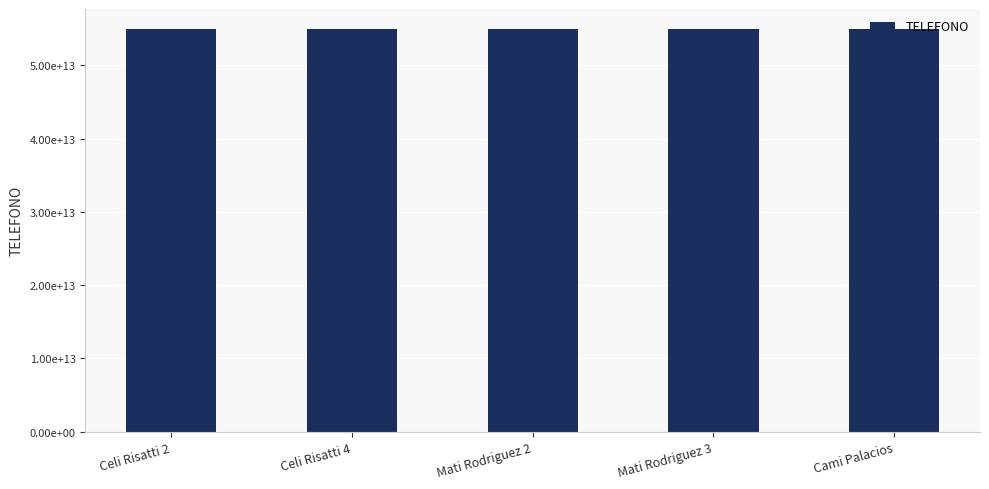

What is the sum of all values?

274611228560048